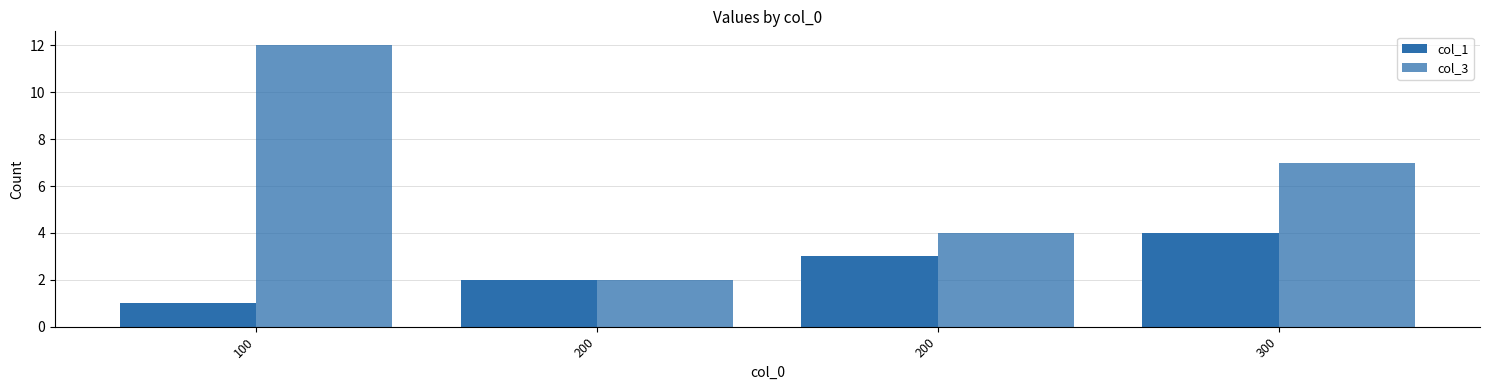

Count the number of data series in this chart.

2